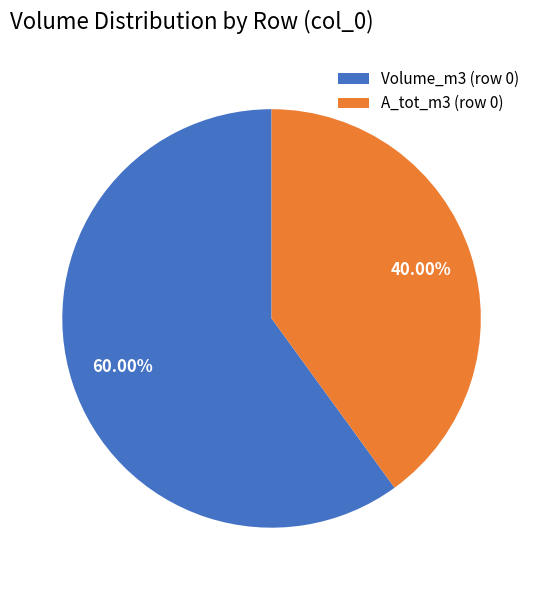

Count the number of slices in the pie.

2